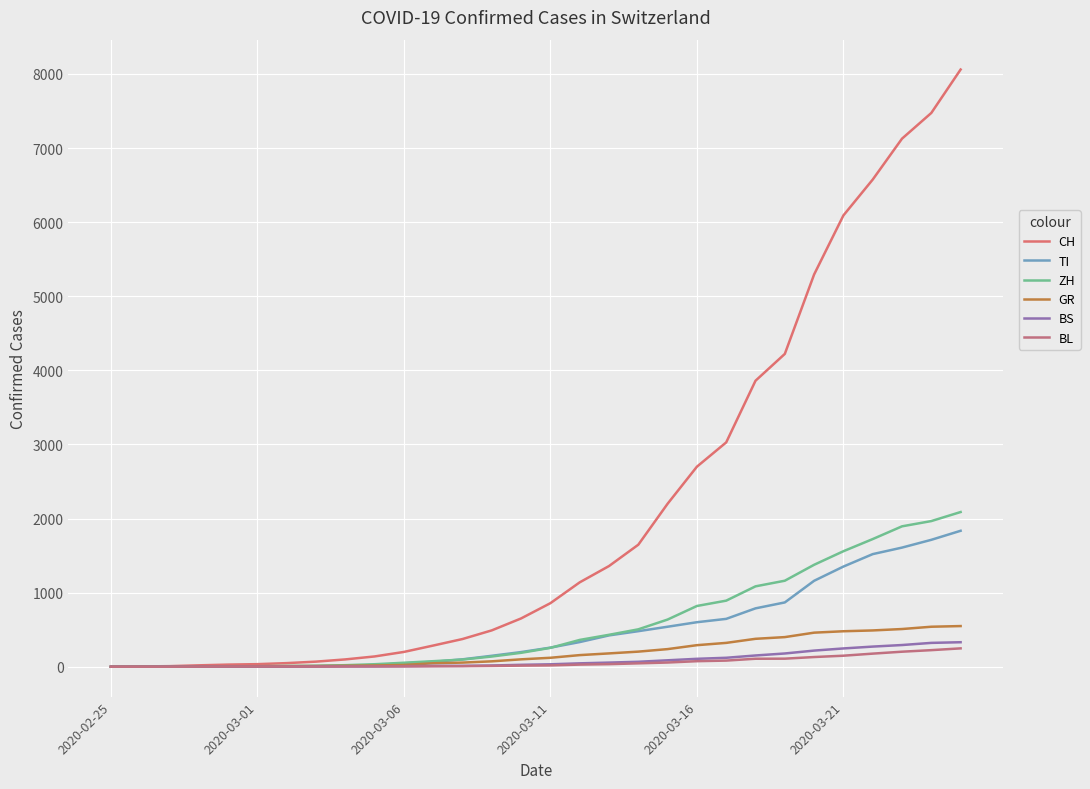

True or false: CH and TI intersect in this chart.

False